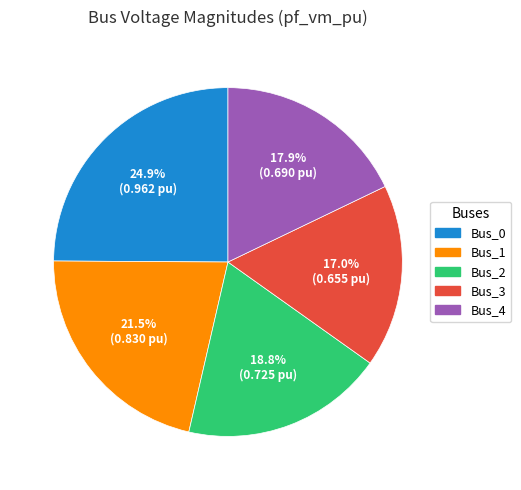

Rank the categories by value from highest to lowest.

Bus_0, Bus_1, Bus_2, Bus_4, Bus_3